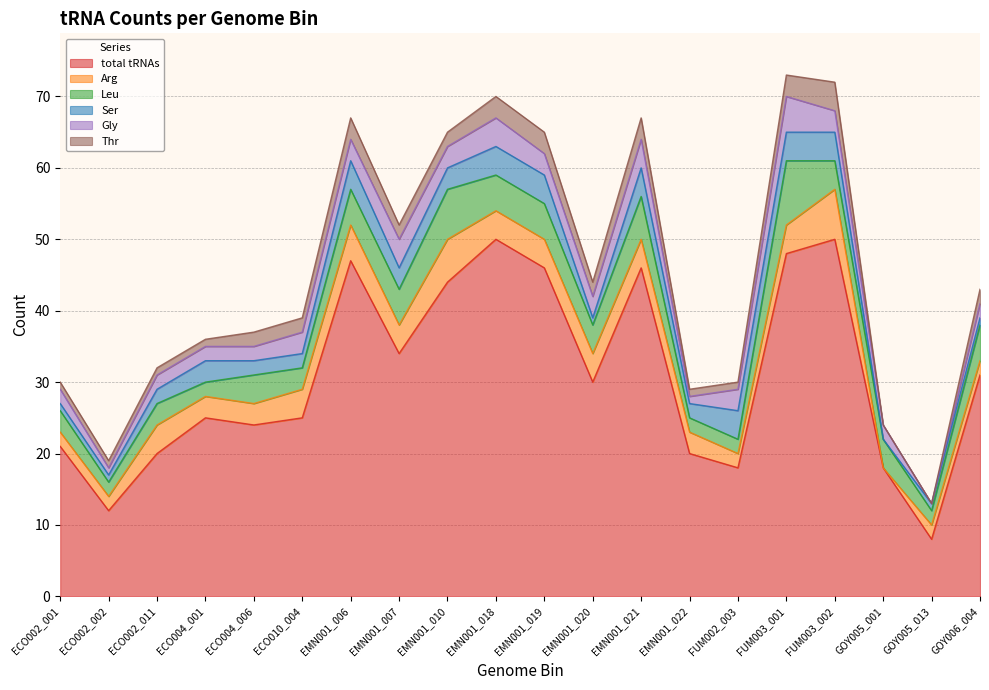

What is the total value across all series at EMN001_010?

65